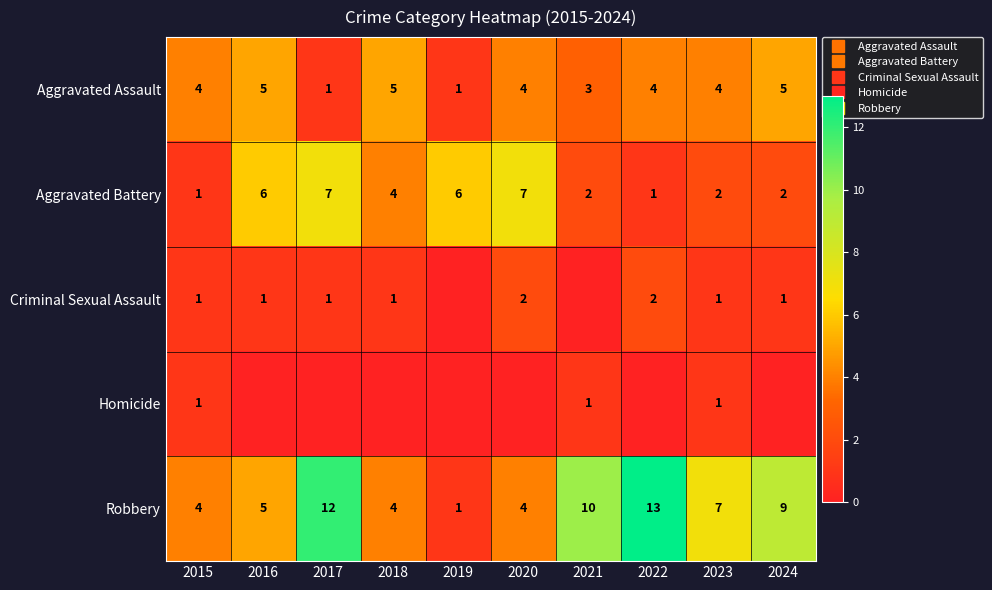

What is the lowest value of the Aggravated Assault series?

1